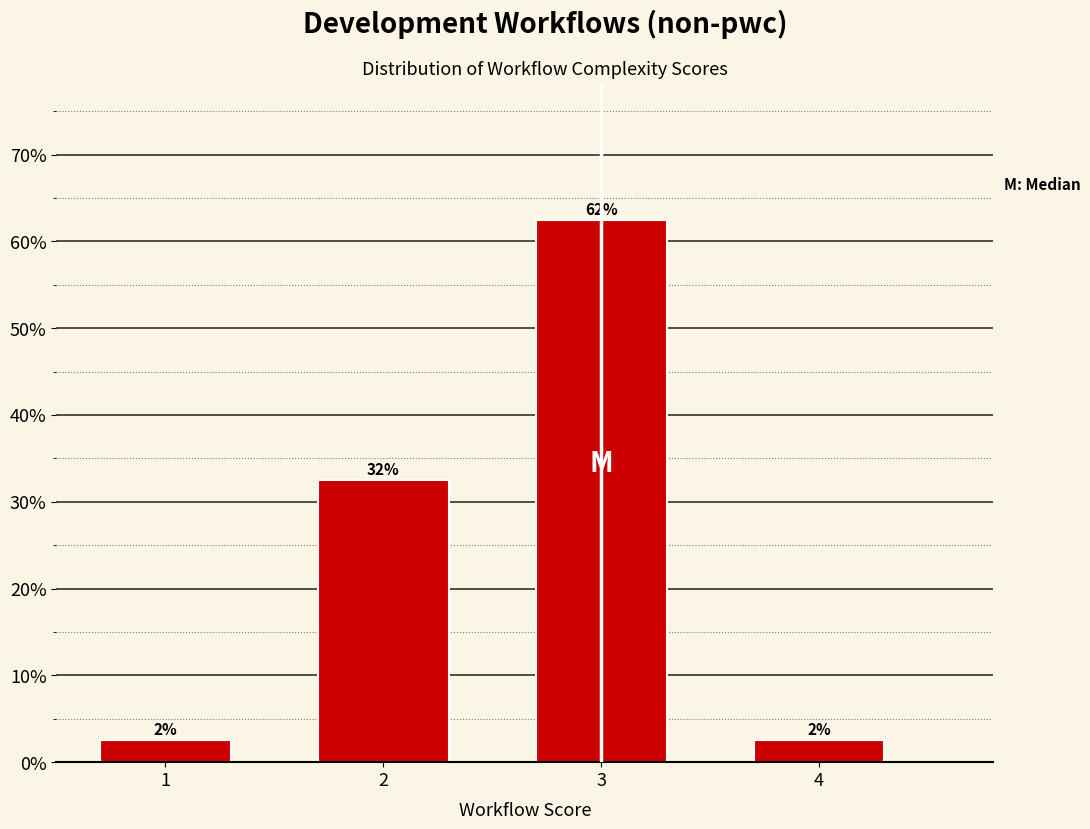

Are the bars horizontal?

No